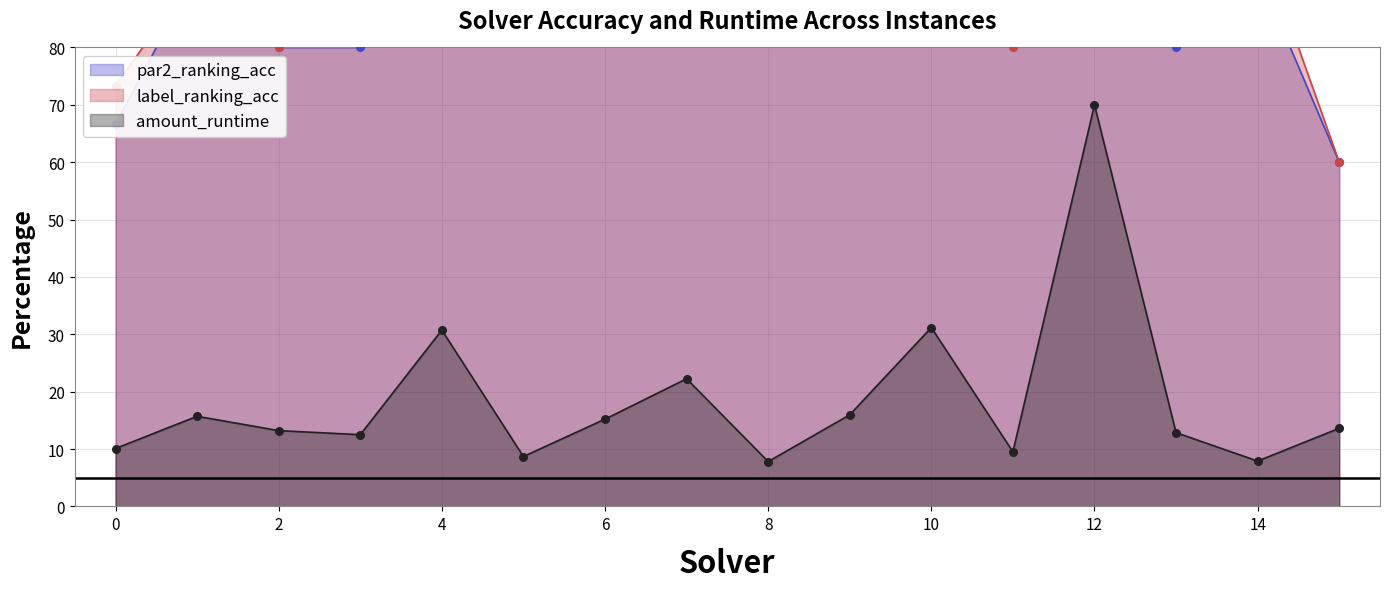

What are all the series names shown in the legend?

par2_ranking_acc, label_ranking_acc, amount_runtime